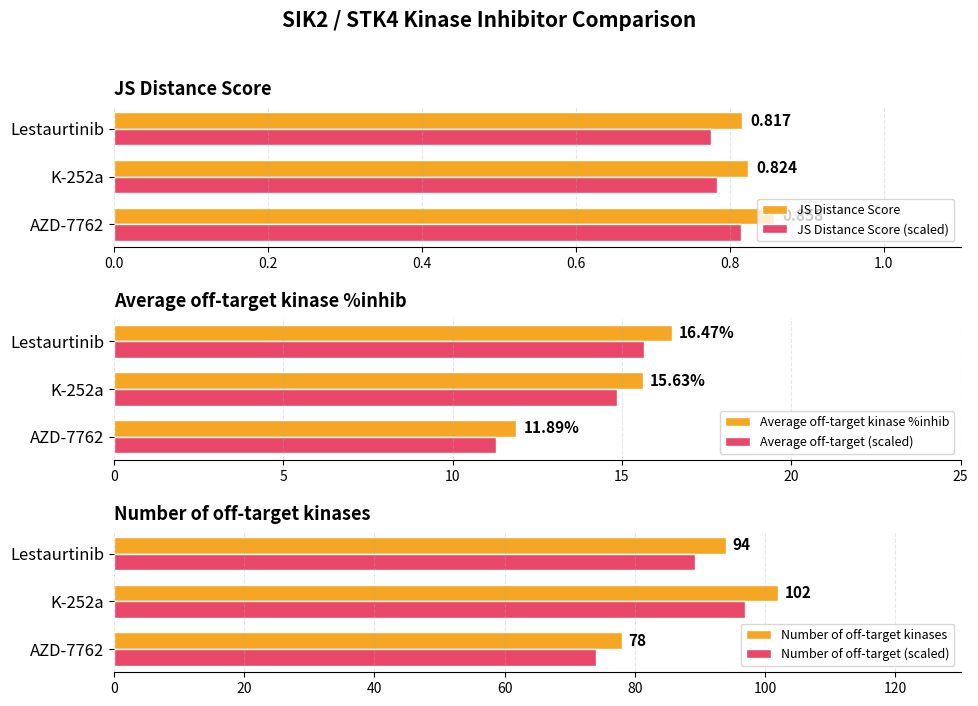

Rank the series by their maximum value, from highest to lowest.

Number of off-target kinases, Number of off-target (scaled), Average off-target kinase %inhib, Average off-target (scaled), JS Distance Score, JS Distance Score (scaled)